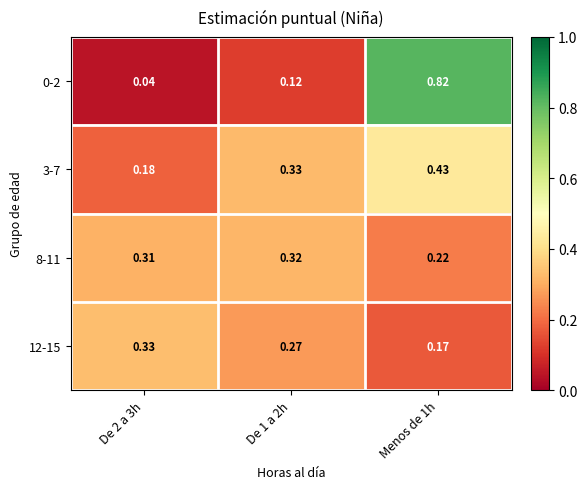

How many categories are shown in the chart?

3